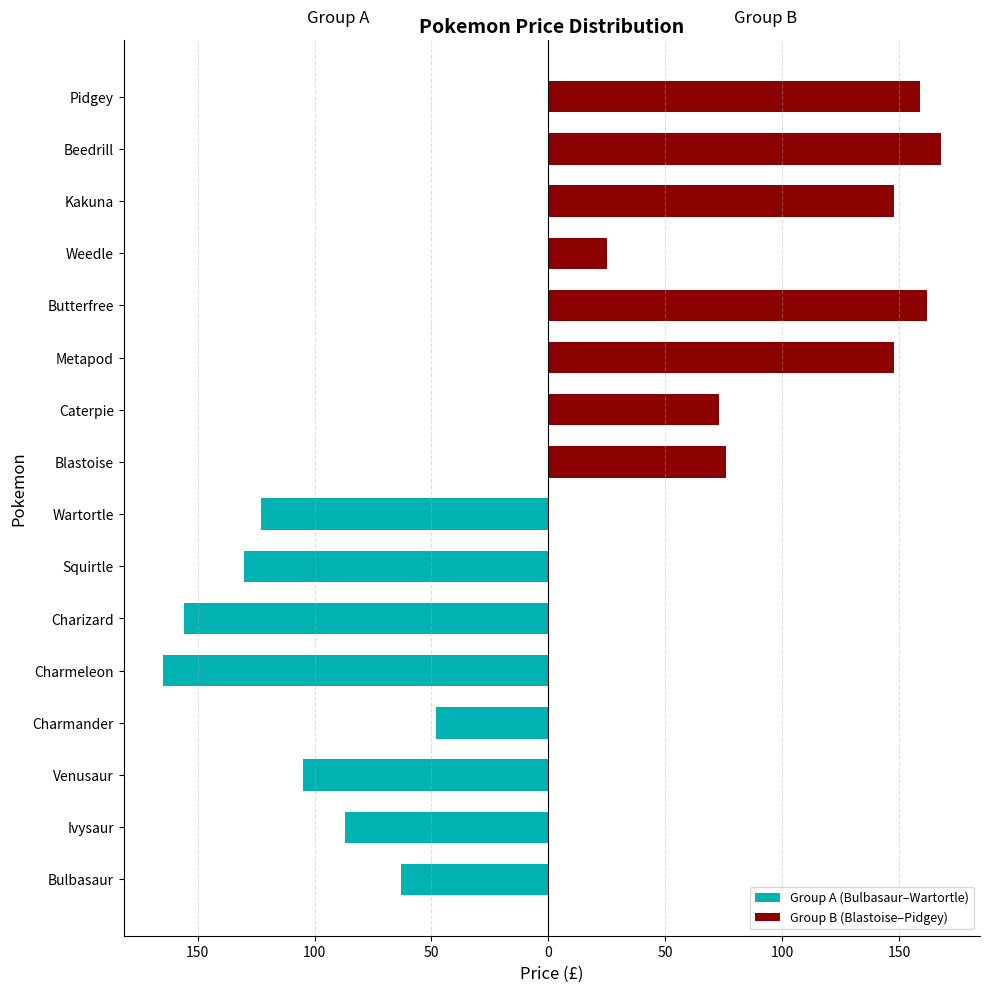

Are the bars grouped side by side (vs. stacked)?

Yes